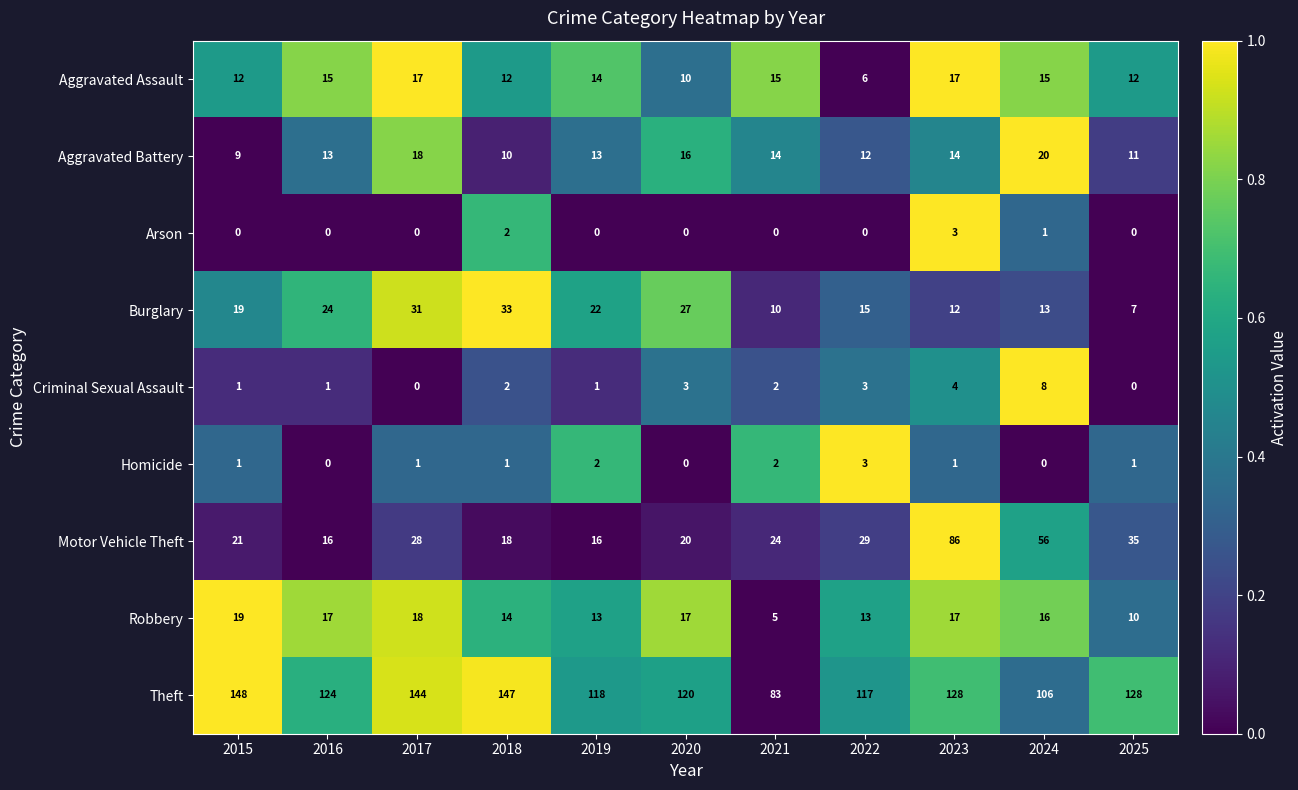

Is it true that Theft equals 24 at 2019?

False